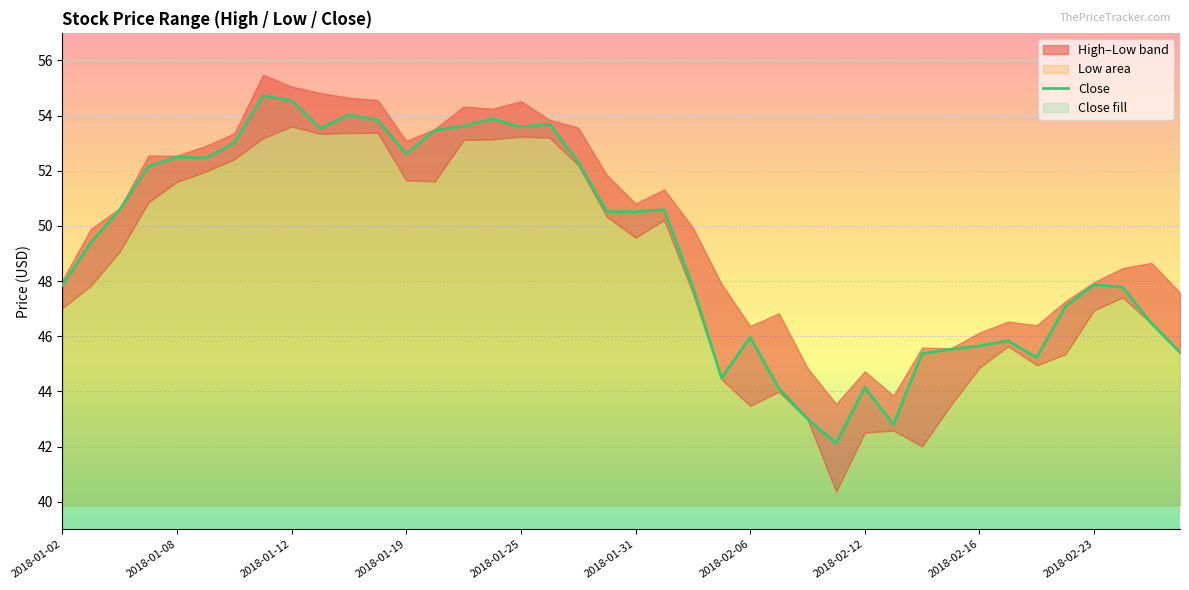

Reading left to right, what are all the values shown in this chart?

47.9	49.4	50.6	52.2	52.5	52.5	53.0	54.7	54.5	53.5	54.0	53.8	52.6	53.5	53.6	53.9	53.6	53.7	52.3	50.5	50.5	50.6	47.8	44.5	46.0	44.1	43.0	42.1	44.1	42.8	45.4	45.5	45.6	45.8	45.2	47.1	47.9	47.8	46.5	45.4